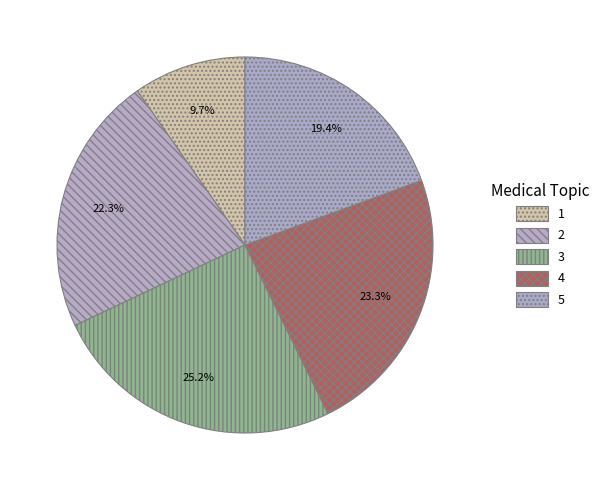

To the nearest percent, what is the average slice percentage?

20%